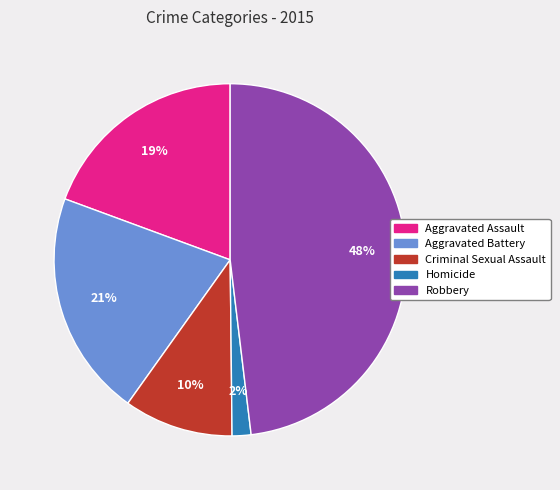

Which slice is the smallest?

Homicide